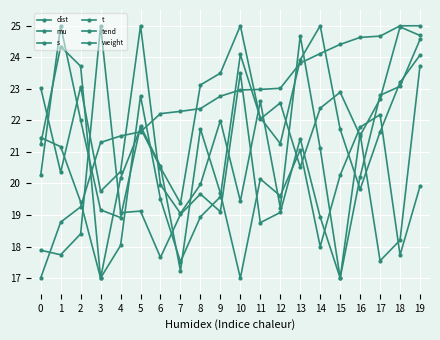

Reading left to right, transcribe all the data shown in this chart.

dist: 0=17.0	1=18.8	2=19.3	3=21.3	4=21.5	5=21.6	6=22.2	7=22.3	8=22.4	9=22.8	10=23.0	11=23.0	12=23.0	13=23.8	14=24.1	15=24.4	16=24.6	17=24.7	18=25.0	19=25.0
mu: 0=20.3	1=25.0	2=22.0	3=19.2	4=18.9	5=21.8	6=20.5	7=17.2	8=21.7	9=19.7	10=17.0	11=20.1	12=19.6	13=21.1	14=18.0	15=20.3	16=21.8	17=22.2	18=17.7	19=19.9
s: 0=23.0	1=20.4	2=23.1	3=19.8	4=20.4	5=25.0	6=20.0	7=19.1	8=20.0	9=22.0	10=19.4	11=22.6	12=19.2	13=24.7	14=21.1	15=17.0	16=20.2	17=22.8	18=23.1	19=24.6
t: 0=21.5	1=21.2	2=19.4	3=17.0	4=18.0	5=22.8	6=19.5	7=17.5	8=18.9	9=19.6	10=24.1	11=22.1	12=21.3	13=23.9	14=25.0	15=21.7	16=19.8	17=21.6	18=23.2	19=24.1
tend: 0=21.3	1=24.3	2=23.7	3=17.0	4=20.2	5=21.7	6=20.5	7=19.4	8=23.1	9=23.5	10=25.0	11=22.0	12=22.6	13=20.5	14=22.4	15=22.9	16=21.5	17=22.7	18=25.0	19=24.7
weight: 0=17.9	1=17.7	2=18.4	3=25.0	4=19.1	5=19.1	6=17.7	7=19.0	8=19.7	9=19.1	10=23.5	11=18.8	12=19.1	13=21.4	14=18.9	15=17.0	16=21.6	17=17.5	18=18.2	19=23.7